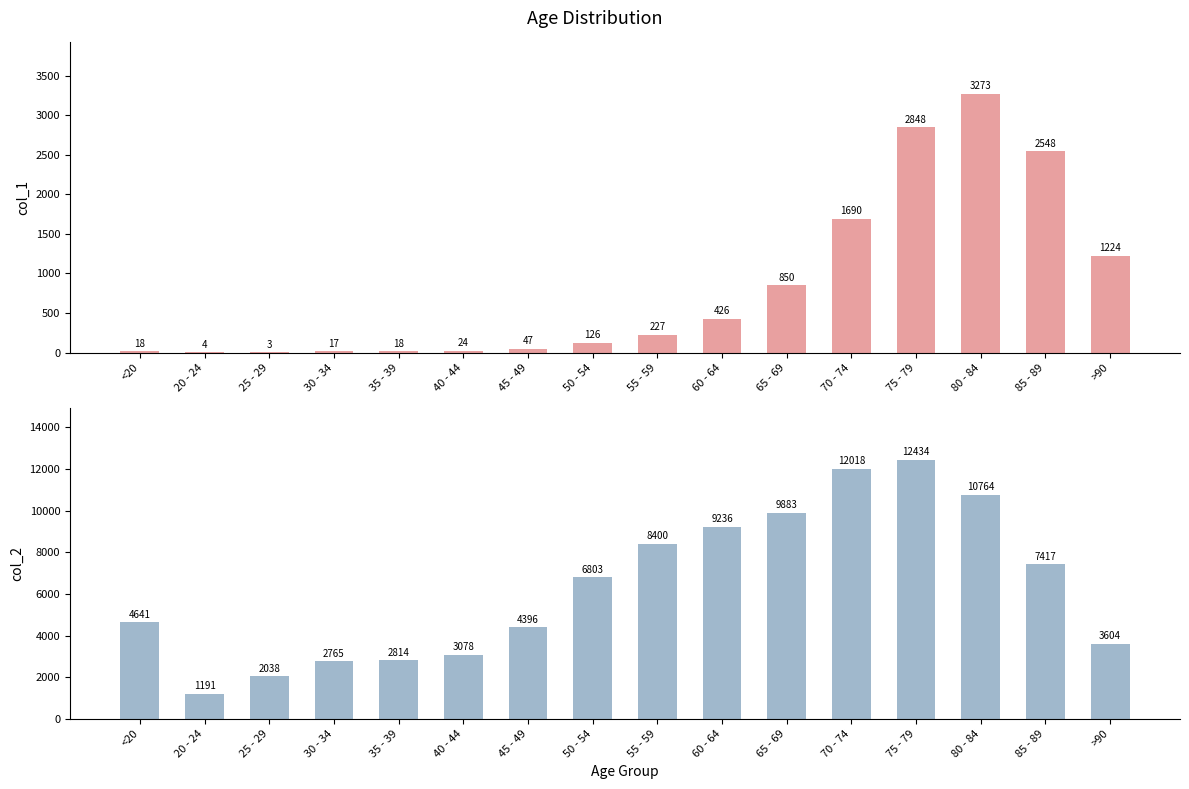

What is the label of the 6th bar from the left?

40 - 44